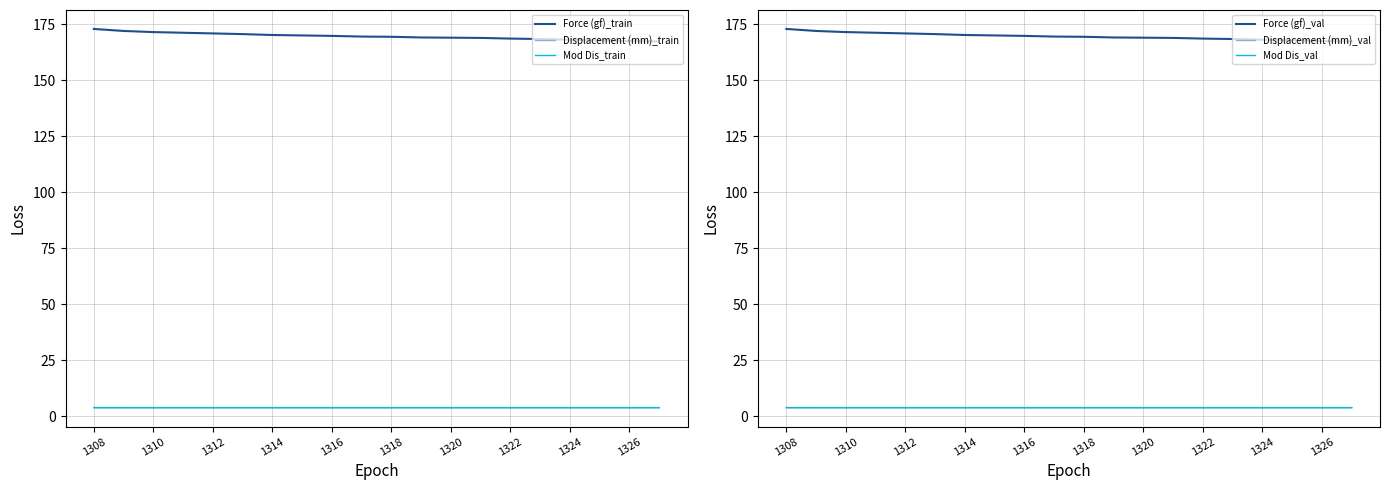

At which category does the chart reach its minimum across all series?

19